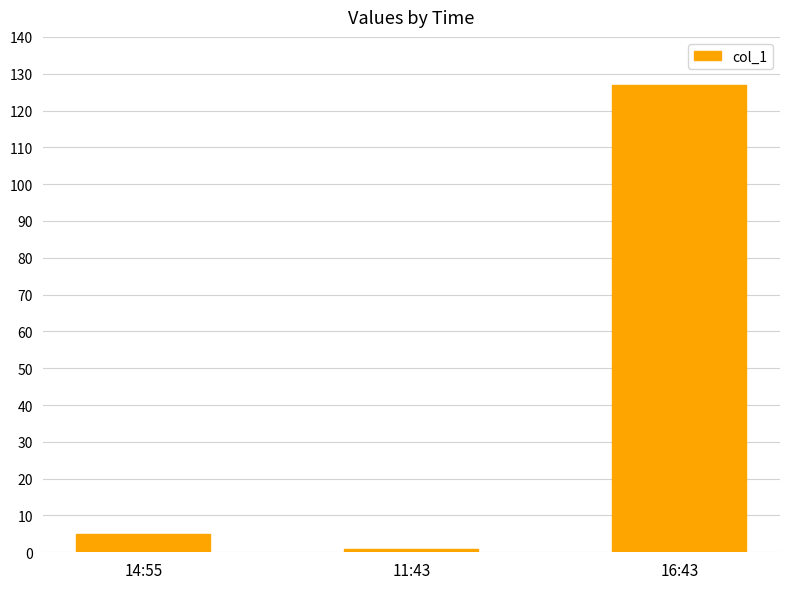

How many bars are there in total?

3